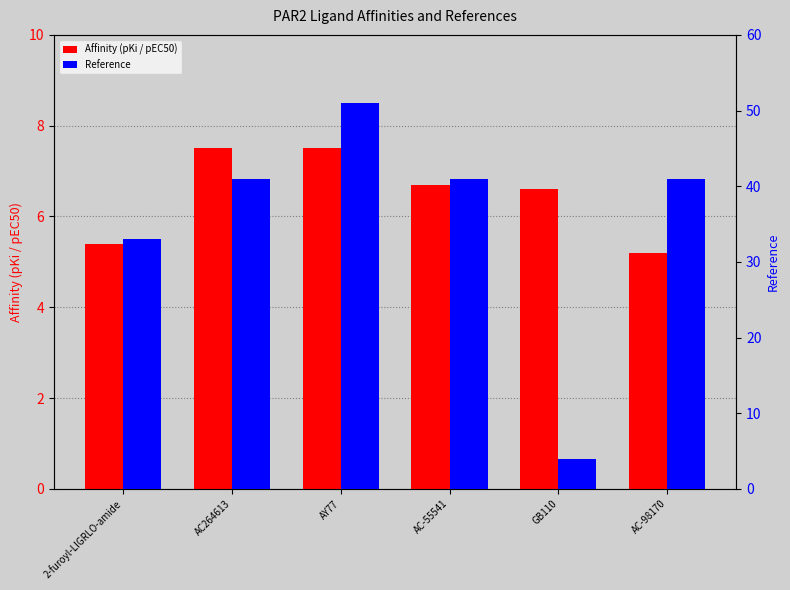

What is the total value across all series at GB110?

10.6